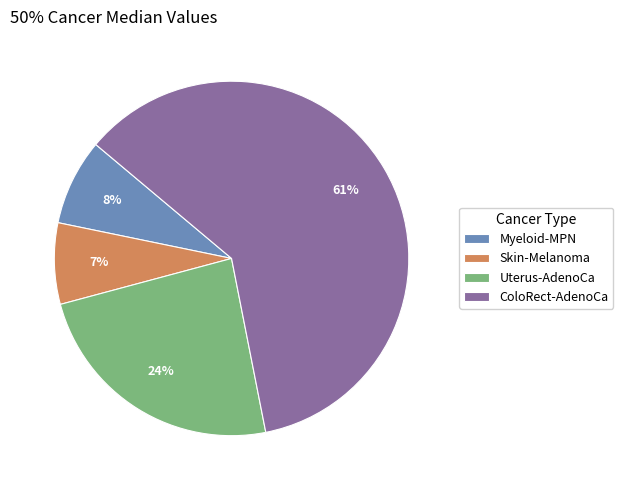

Is the sum of Skin-Melanoma and Uterus-AdenoCa greater than half?

No